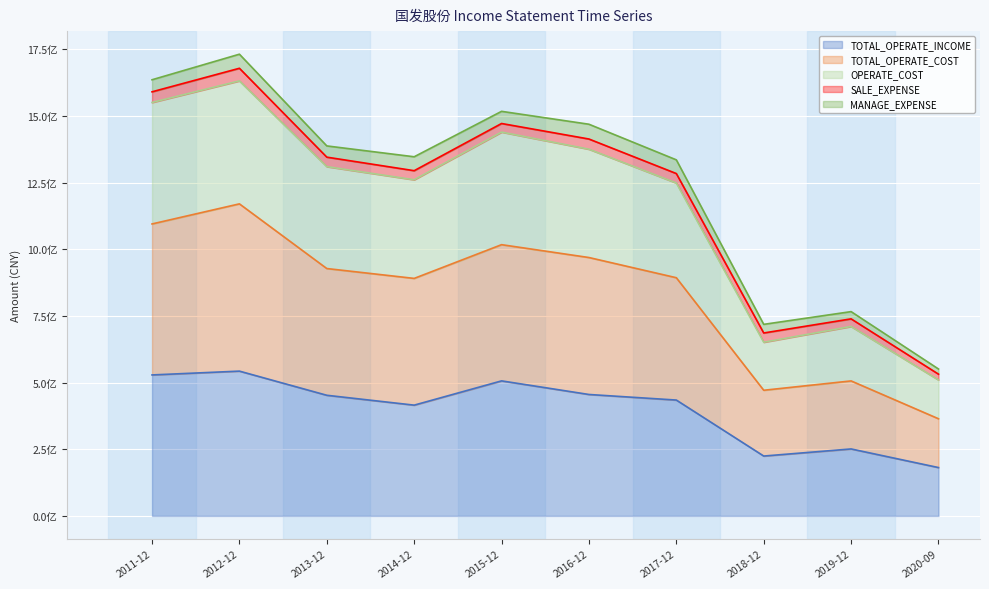

True or false: TOTAL_OPERATE_COST and OPERATE_COST intersect in this chart.

False